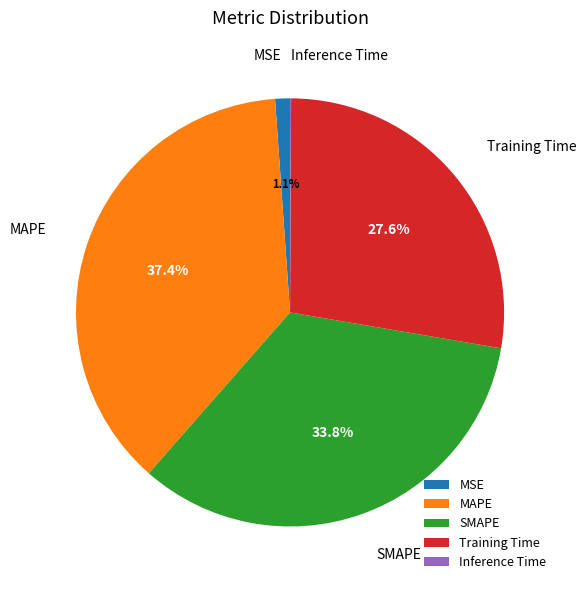

What portion of the pie excludes SMAPE?

66.2%